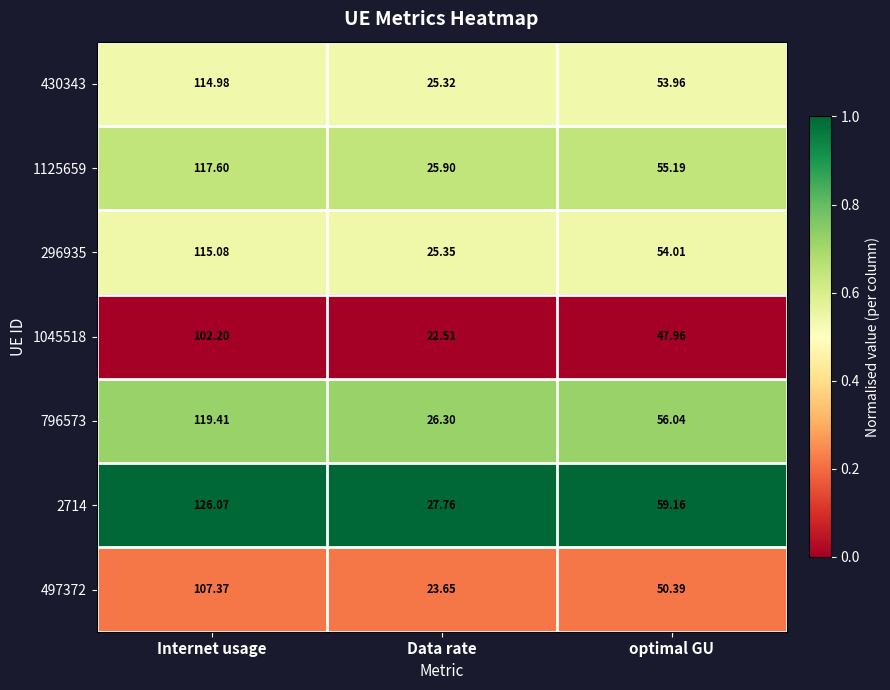

Which category has the highest value across all series?

Internet usage